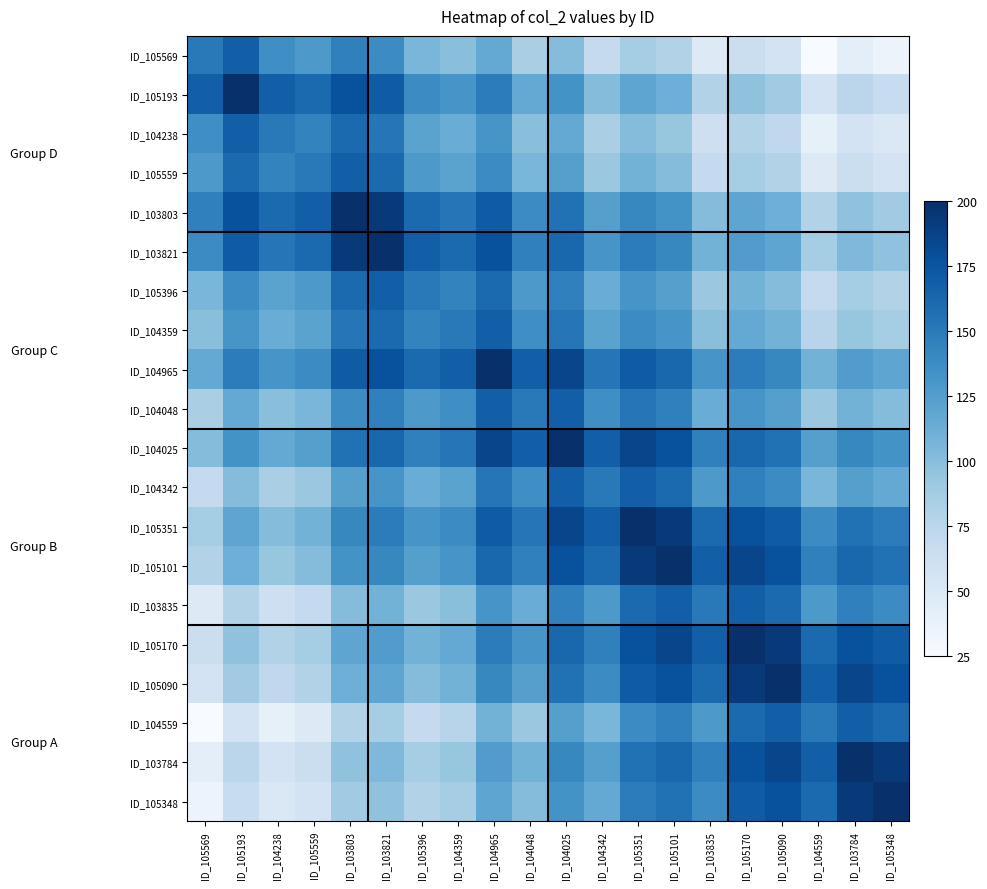

Count the number of categories in the chart.

20